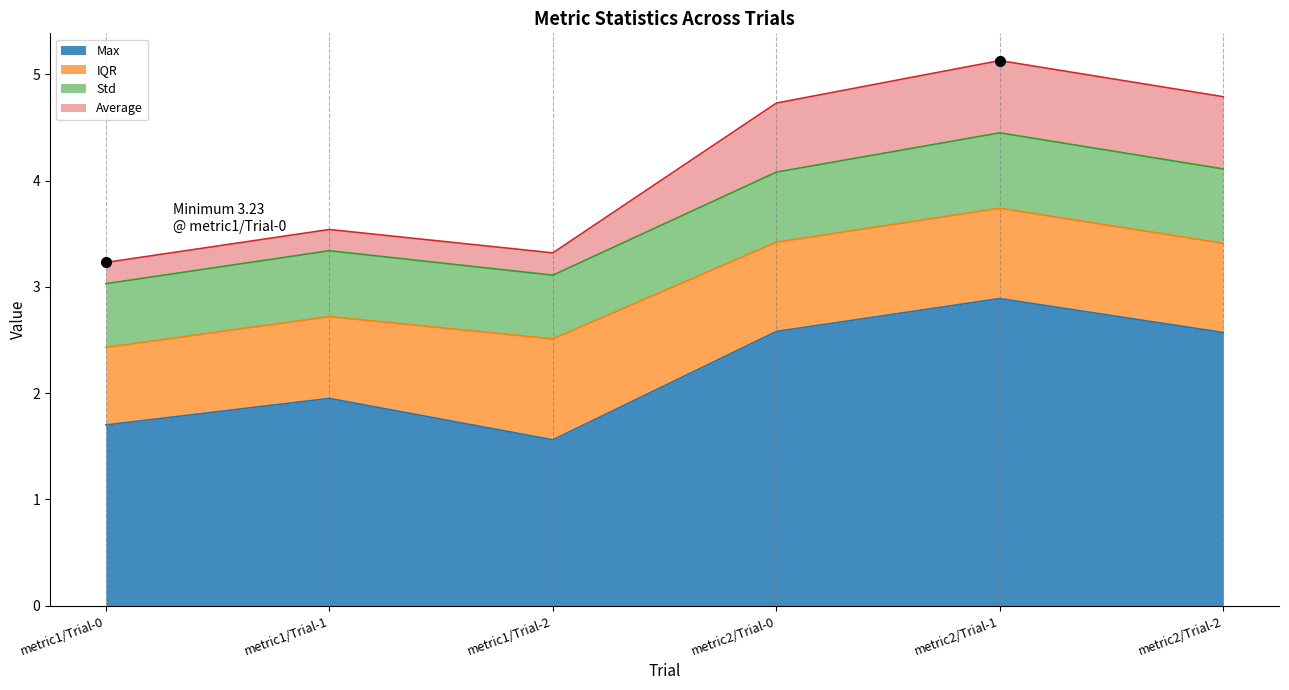

How many categories are shown in the chart?

6